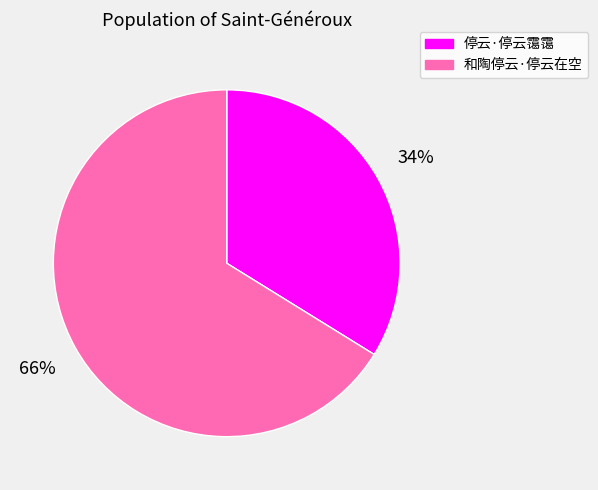

What percentage is the 停云·停云霭霭 slice, to the nearest percent?

34%